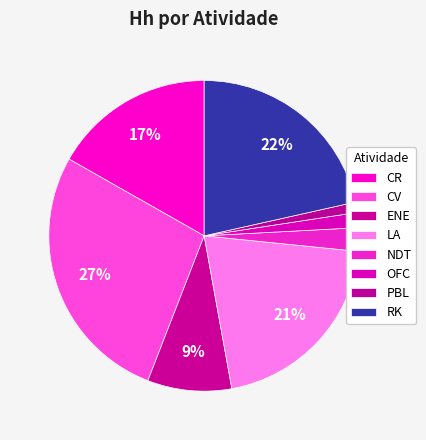

What percentage is the CR slice, to the nearest percent?

17%